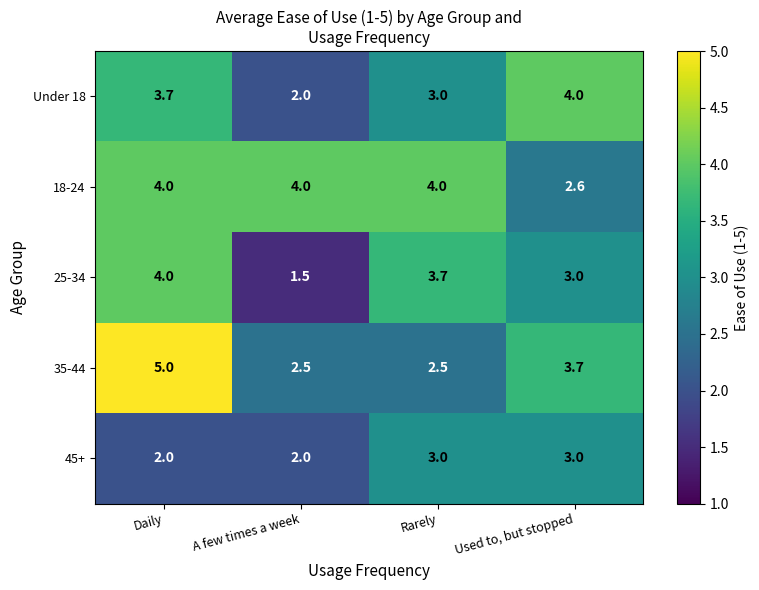

The value of Under 18 at Daily is 1.8. True or false?

False